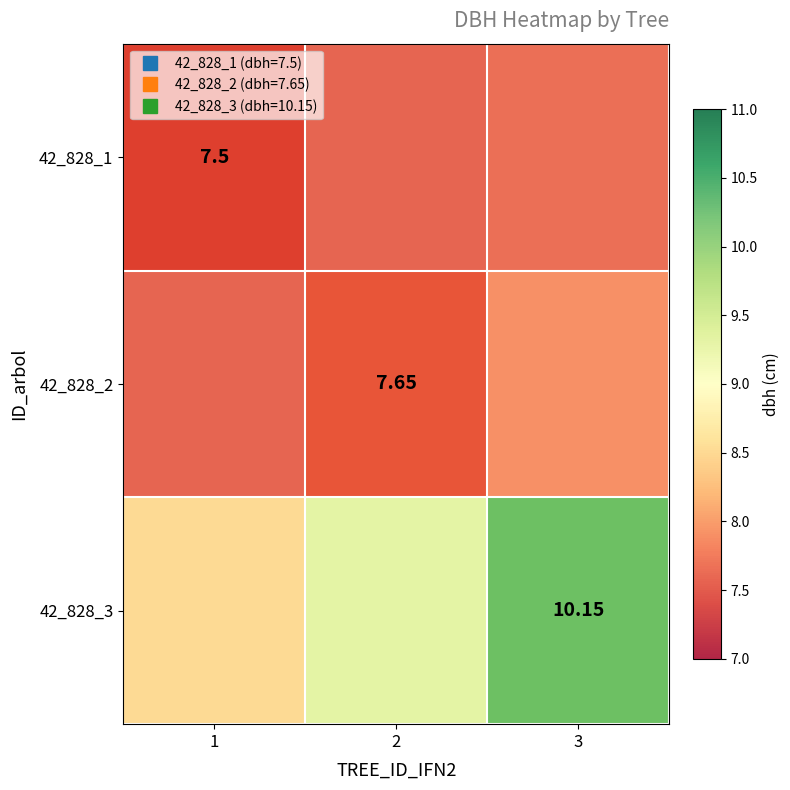

Is the value of 42_828_2 at 2 greater than the value of 42_828_3 at 1?

No